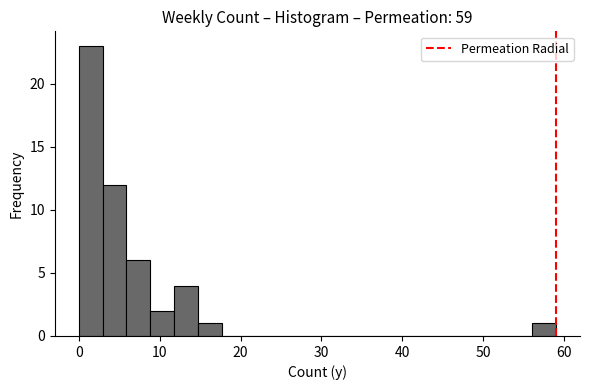

Around what value on the x-axis is the tallest bar? Give the approximate position of its centre, as read against the axis.

1